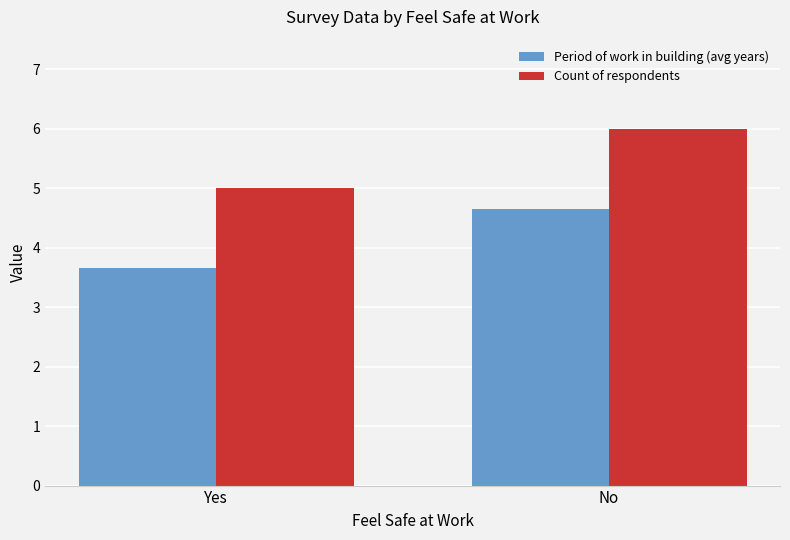

How many bars are there in each group?

2